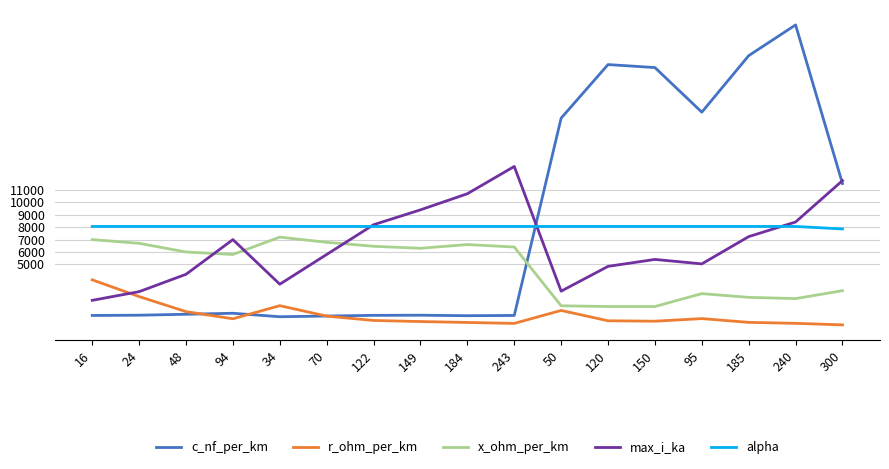

Which series changed the most between 16 and 149?

max_i_ka